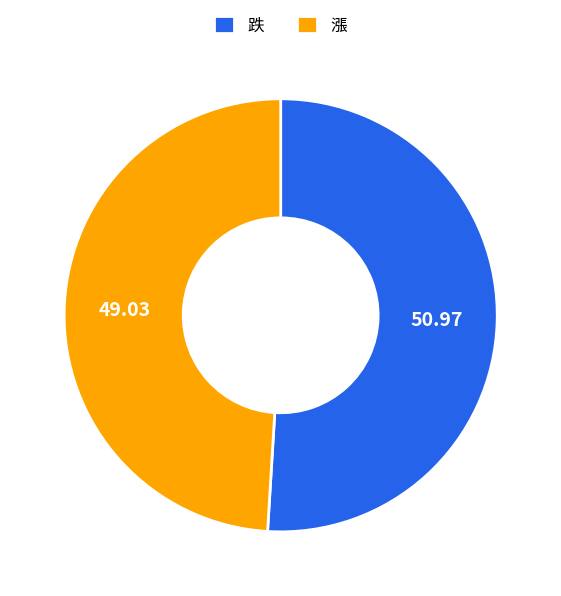

Is the sum of 跌 and 漲 greater than half?

Yes